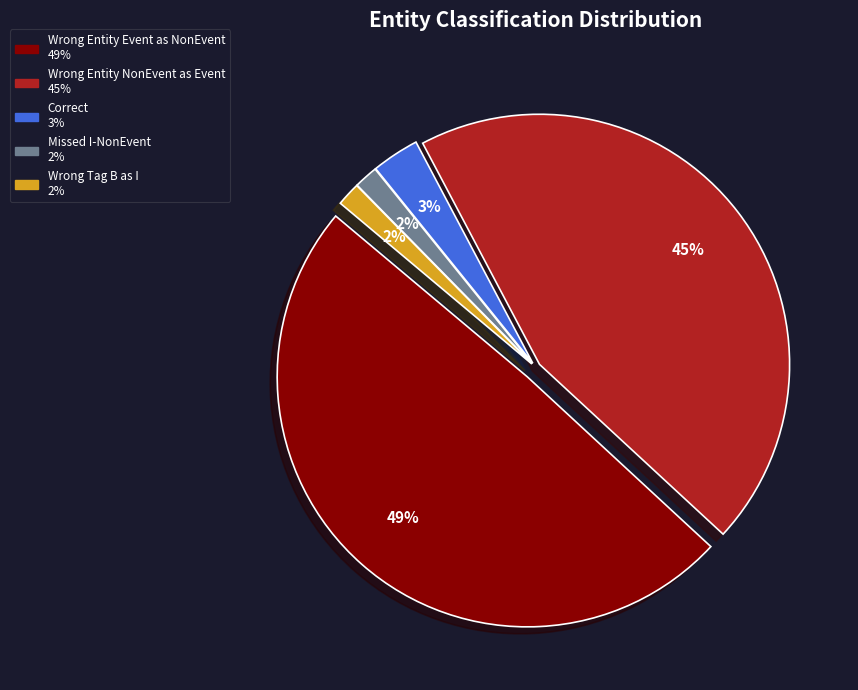

To the nearest percent, what is the average slice percentage?

20%